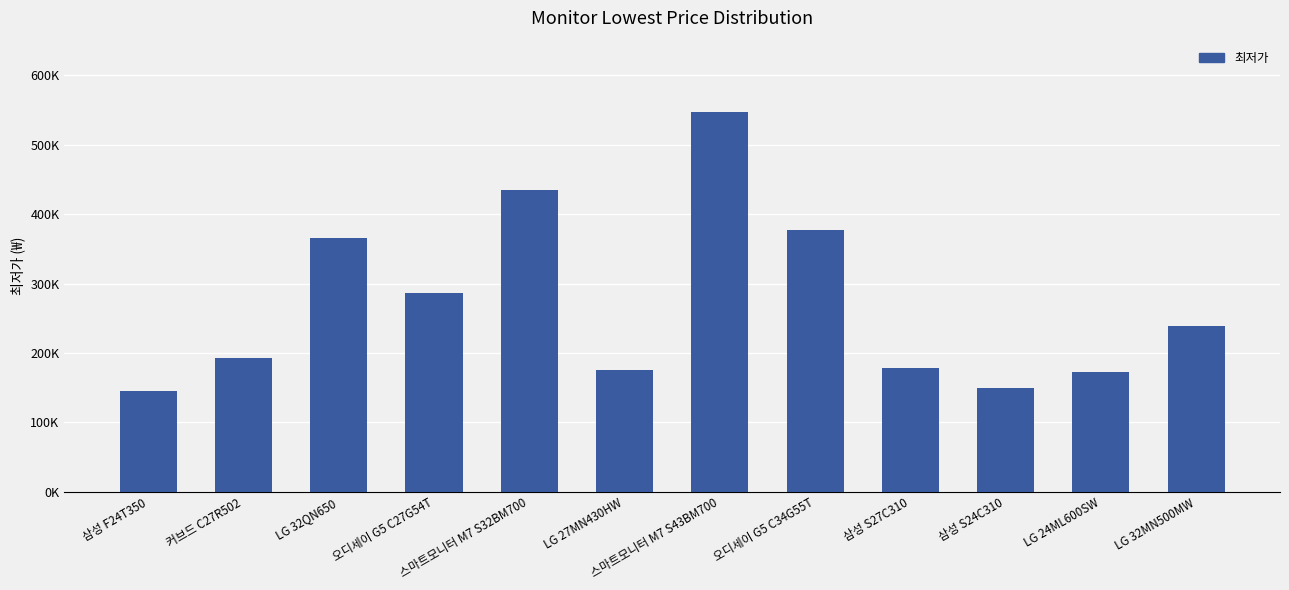

List the labels in order of value, largest first.

스마트모니터 M7 S43BM700, 스마트모니터 M7 S32BM700, 오디세이 G5 C34G55T, LG 32QN650, 오디세이 G5 C27G54T, LG 32MN500MW, 커브드 C27R502, 삼성 S27C310, LG 27MN430HW, LG 24ML600SW, 삼성 S24C310, 삼성 F24T350